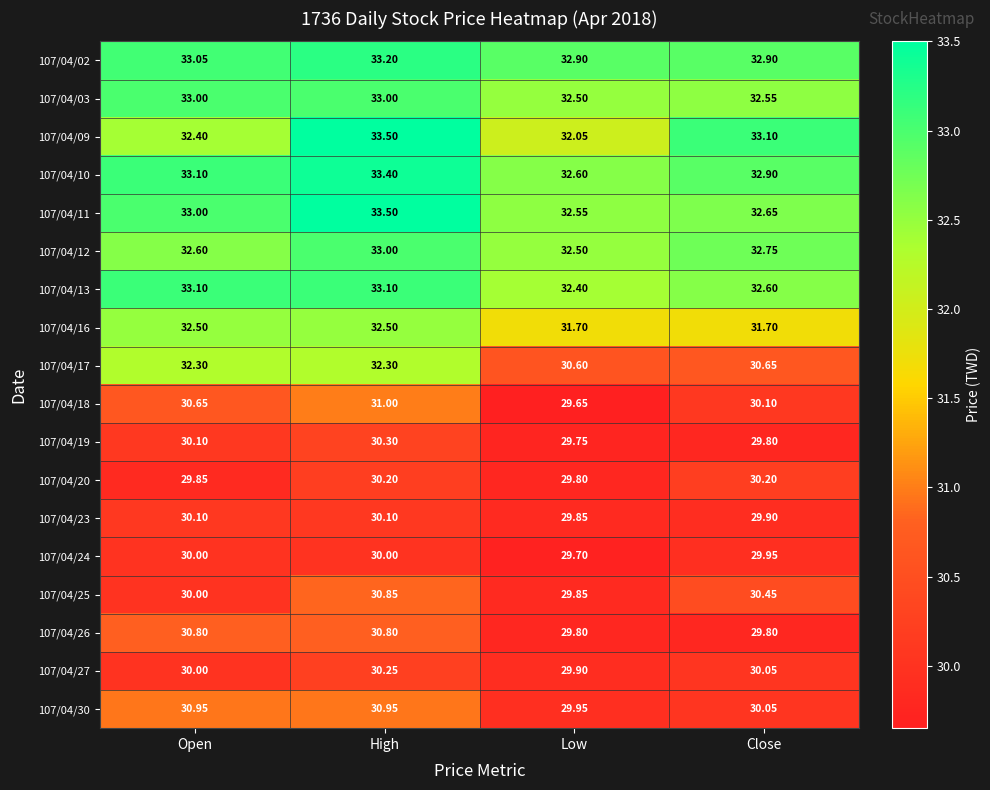

What is the total value across all series at High?

572.0